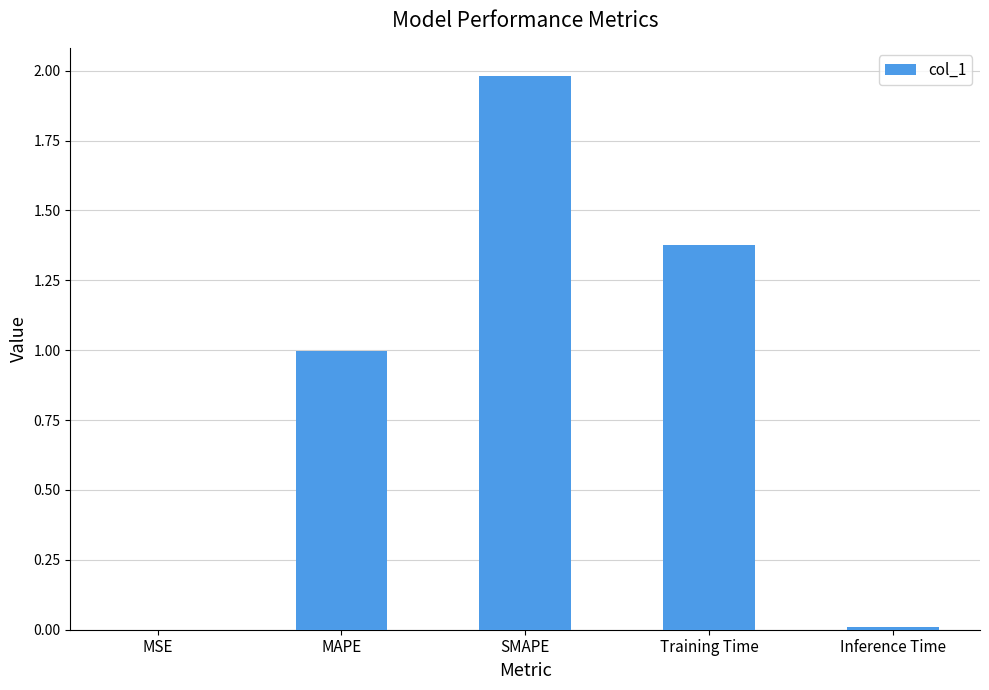

What is the sum of all values?

4.4